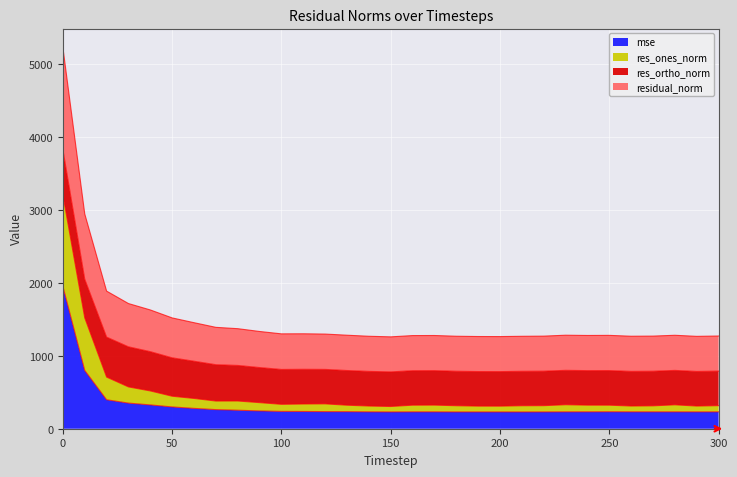

Is it true that mse equals 232.9 at 250?

True